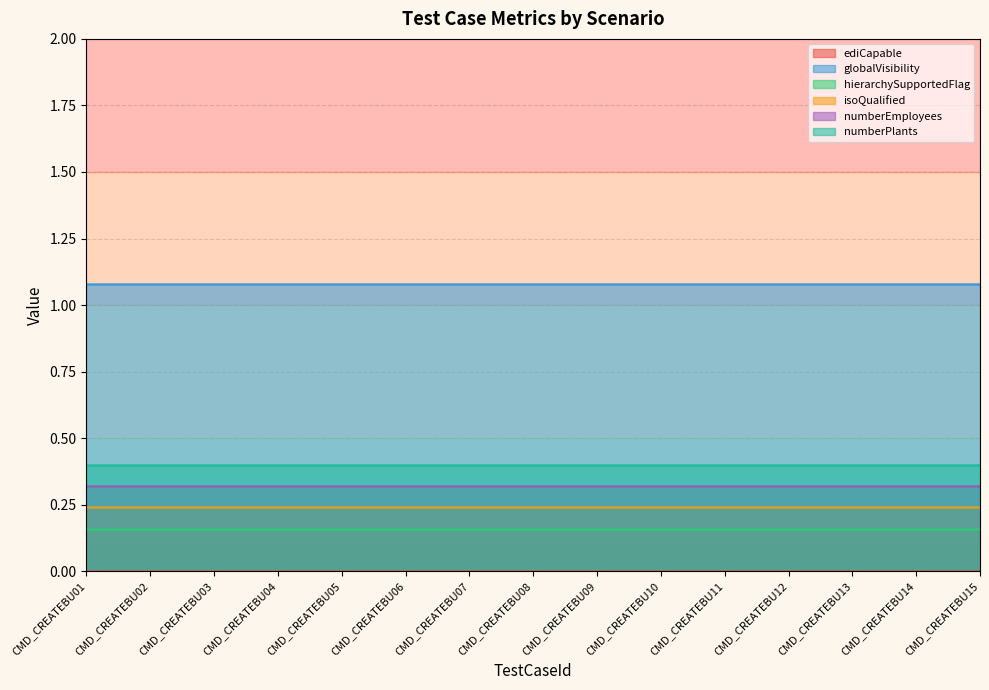

At which category does the chart reach its peak across all series?

CMD_CREATEBU01